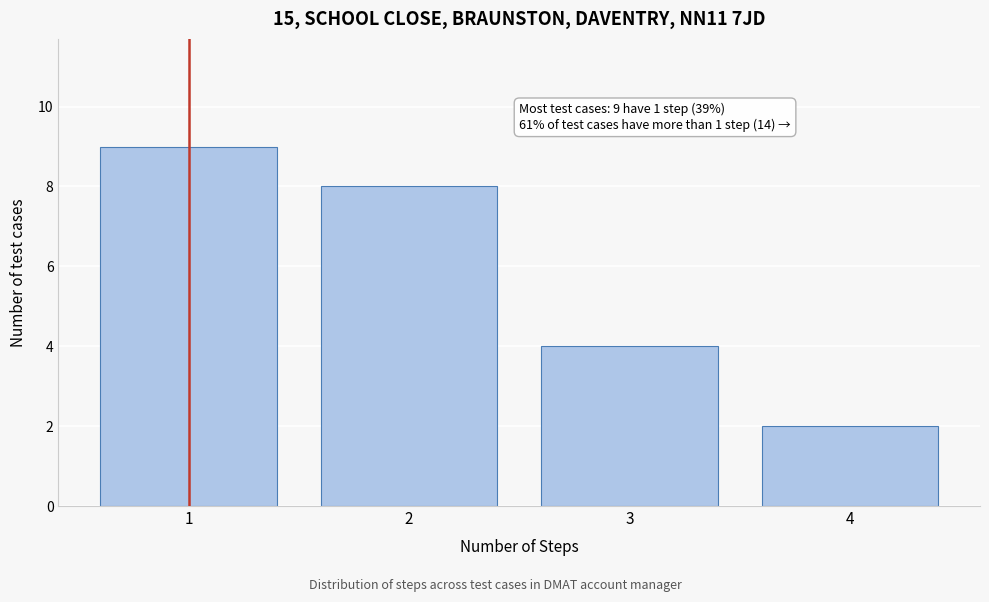

Which range on the x-axis has the tallest bar?

0.5 to 1.5